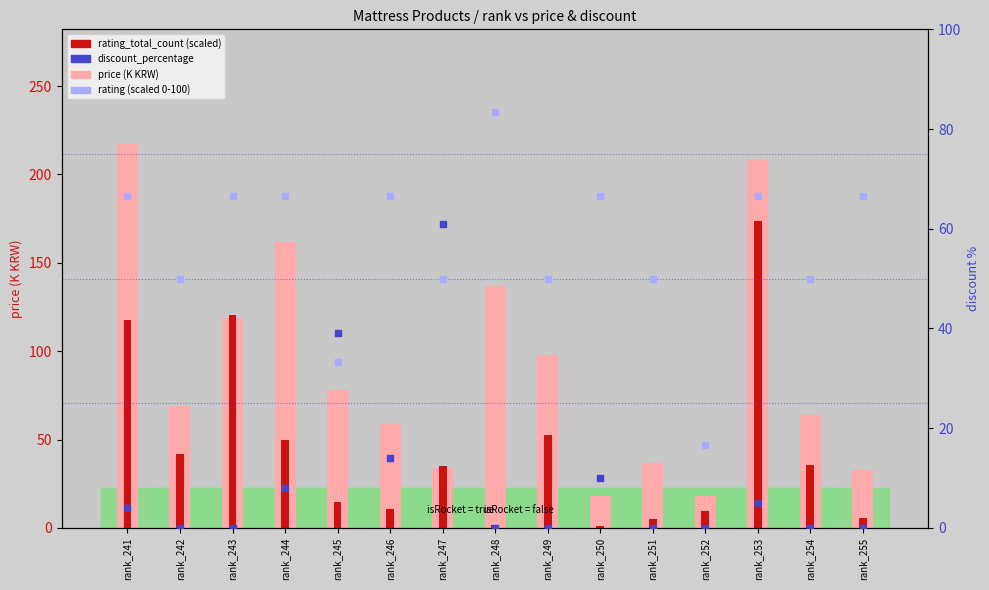

Which series has the largest total across all categories?

price (K KRW)